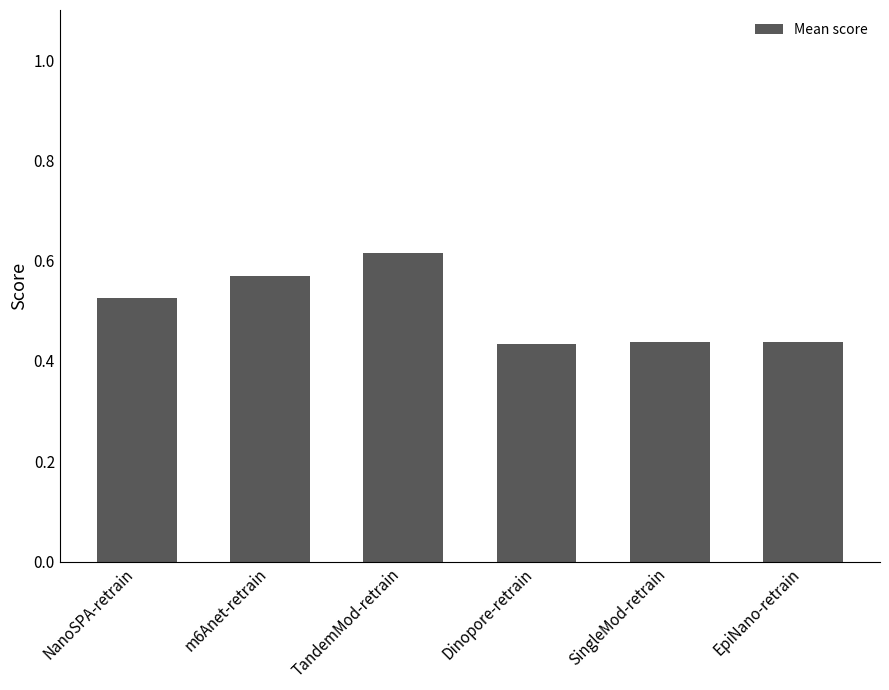

What position from the left is m6Anet-retrain?

2